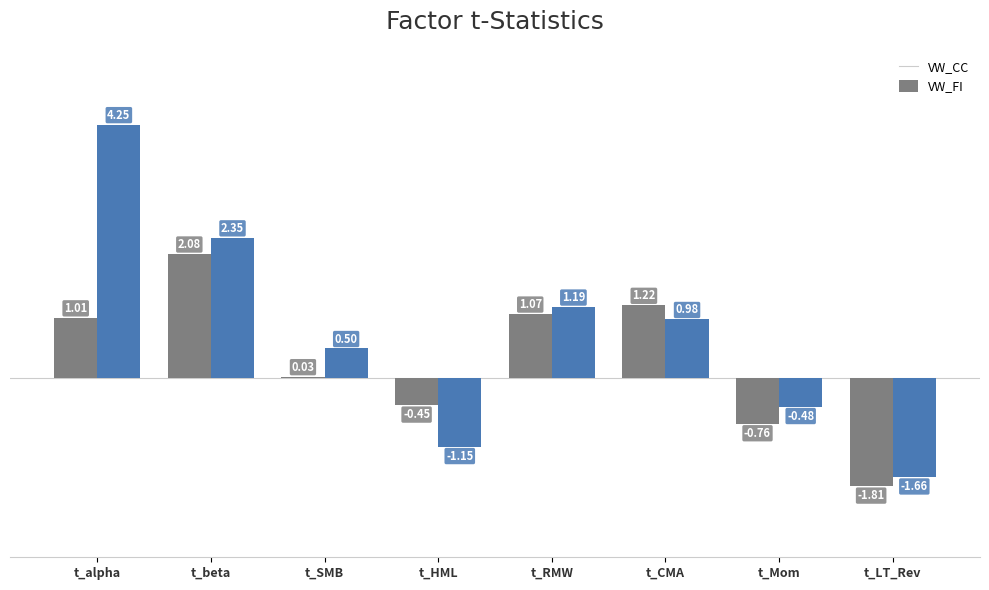

Rank the categories by VW_FI value from lowest to highest.

t_LT_Rev, t_HML, t_Mom, t_SMB, t_CMA, t_RMW, t_beta, t_alpha